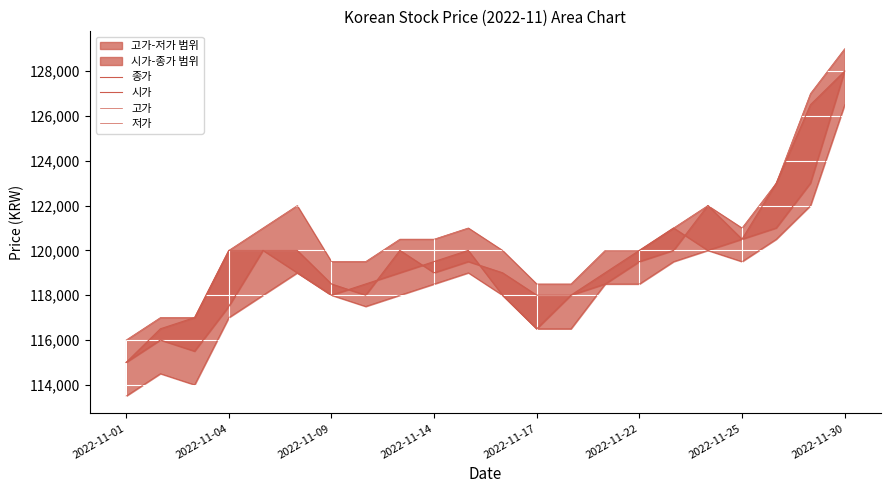

What is the value of the 저가 point at the 12th from the left?

118000